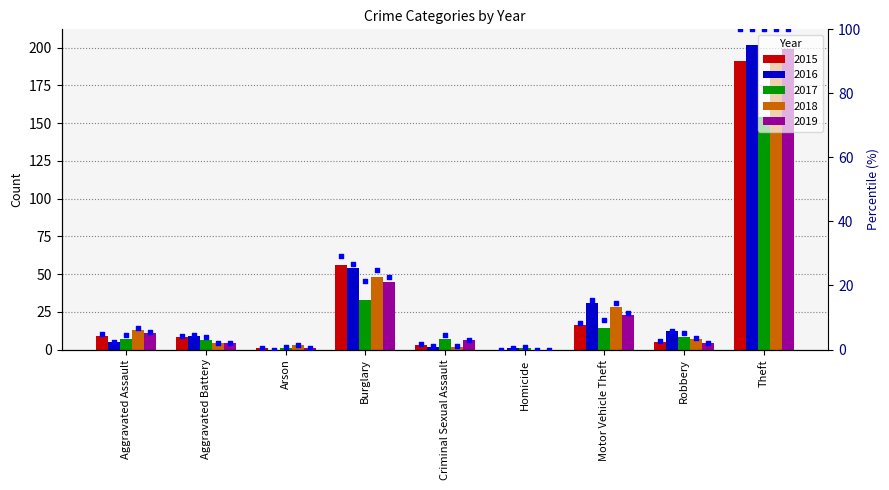

What is the ratio of the value at Criminal Sexual Assault to the value at Motor Vehicle Theft?

0.2